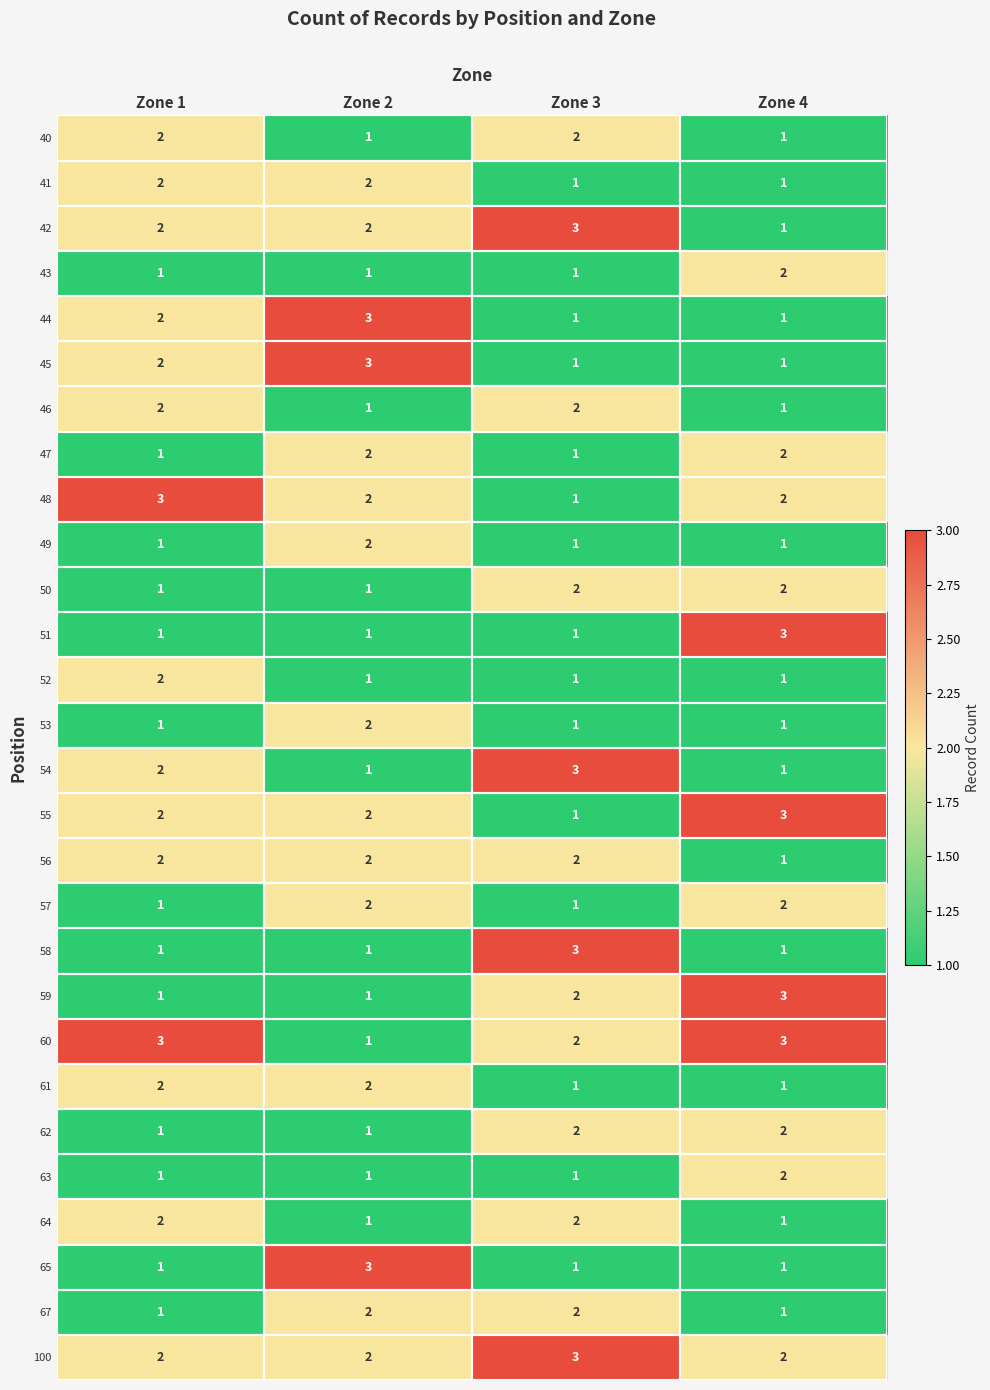

True or false: 56 has a value of 1 at Zone 3.

False